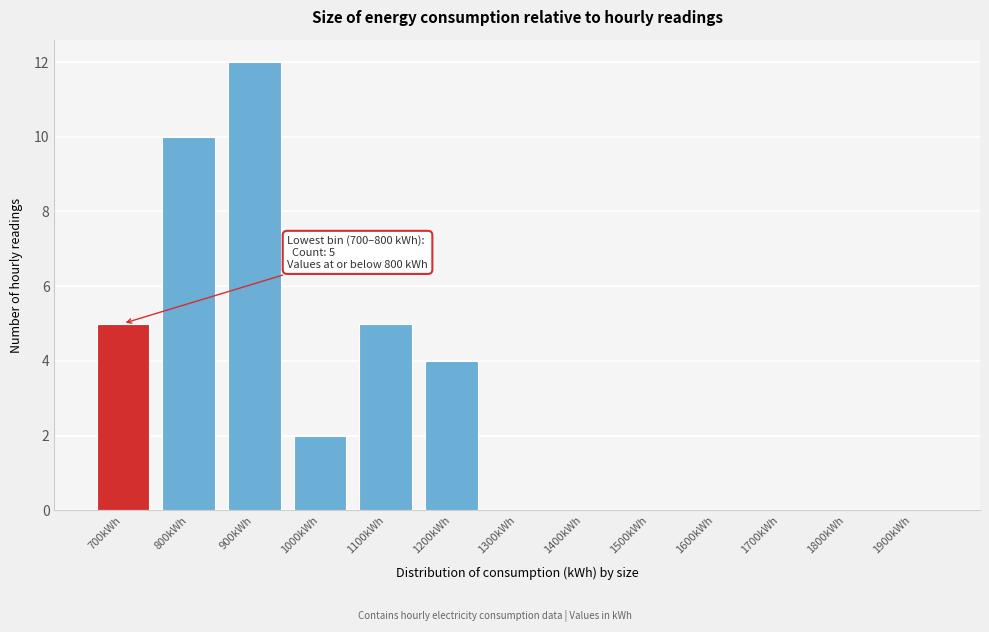

Reading left to right, list all the values displayed in this chart.

700kWh=5	800kWh=10	900kWh=12	1000kWh=2	1100kWh=5	1200kWh=4	1300kWh=0	1400kWh=0	1500kWh=0	1600kWh=0	1700kWh=0	1800kWh=0	1900kWh=0